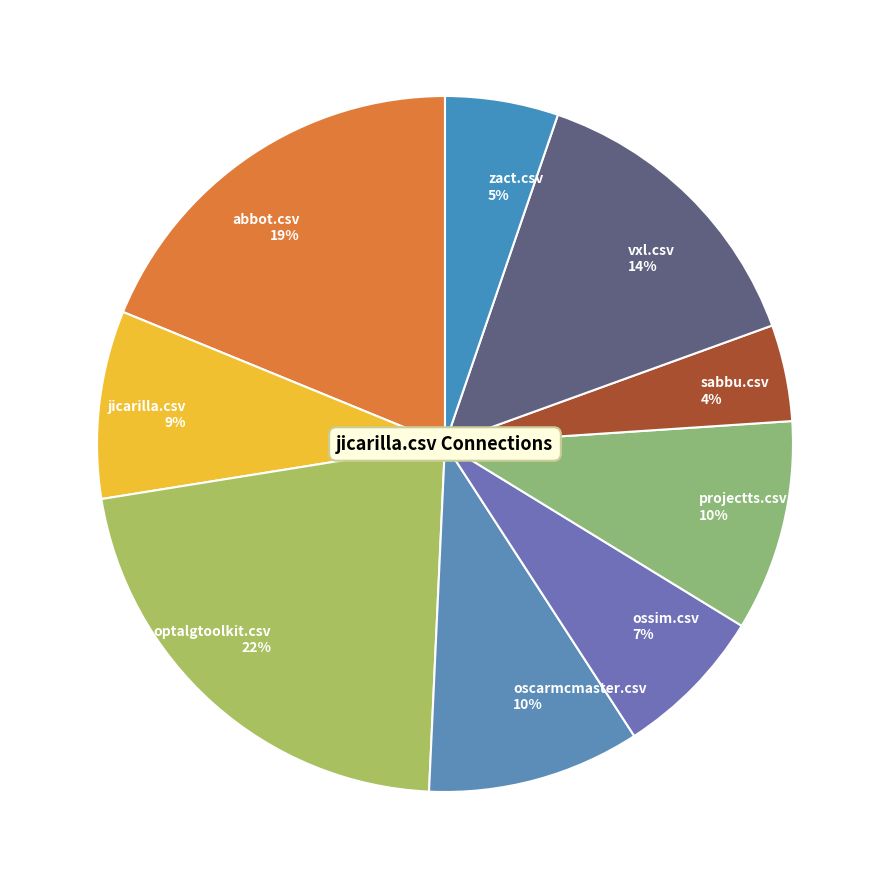

Count the number of slices in the pie.

9